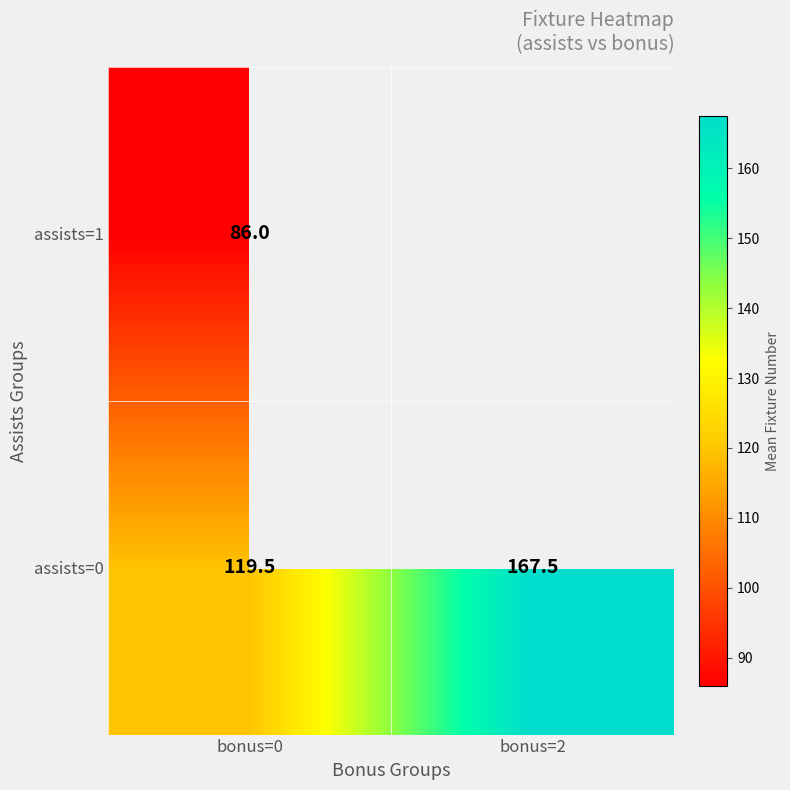

What is the approximate value of assists=0 at bonus=2?

167.5